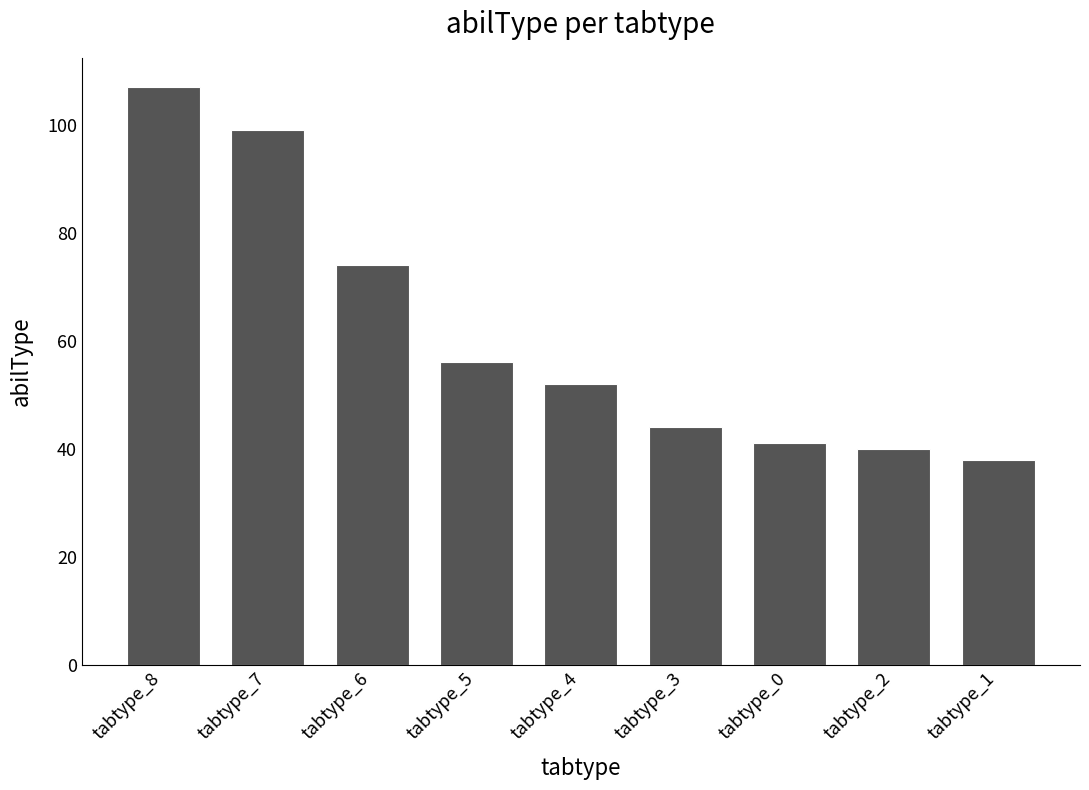

Where does the data first go above 52?

tabtype_8